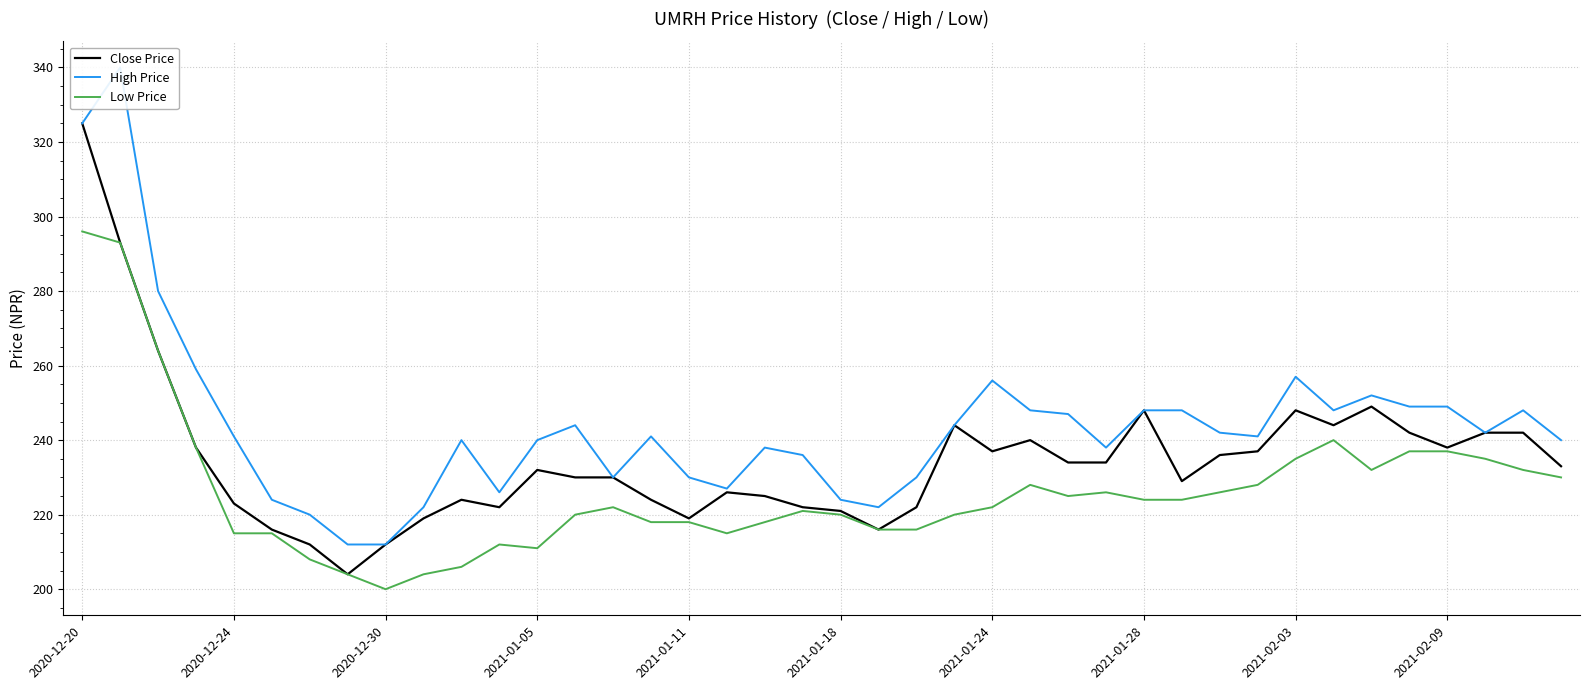

True or false: Low Price and Close Price cross at least once.

False